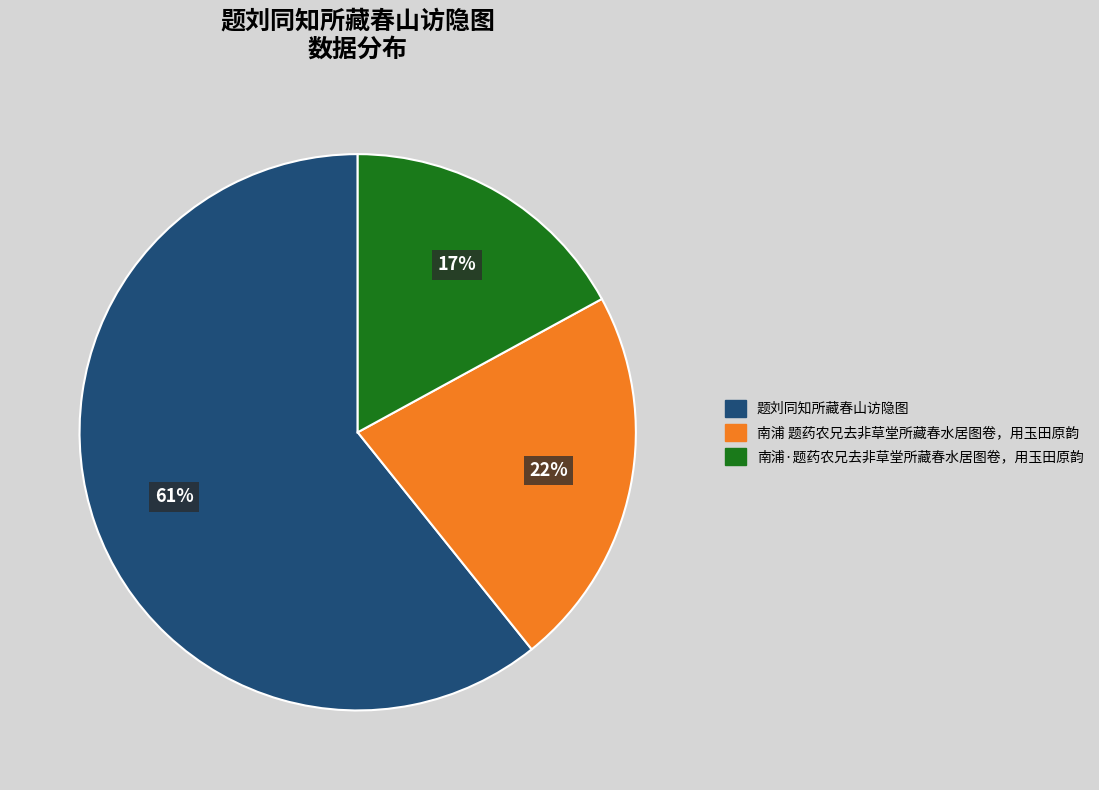

How many slices are in this pie chart?

3